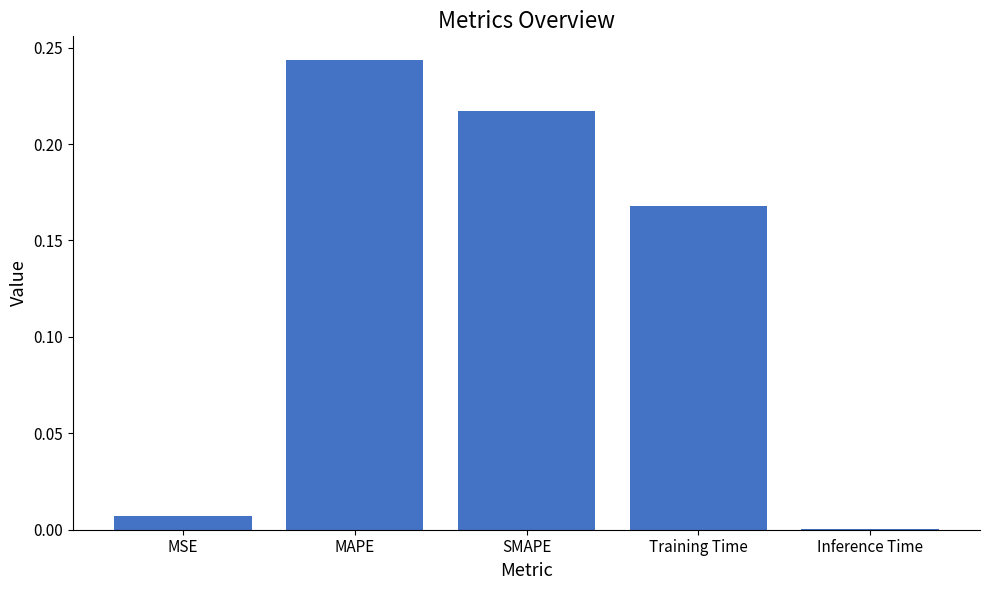

What is the sum of all values?

0.6